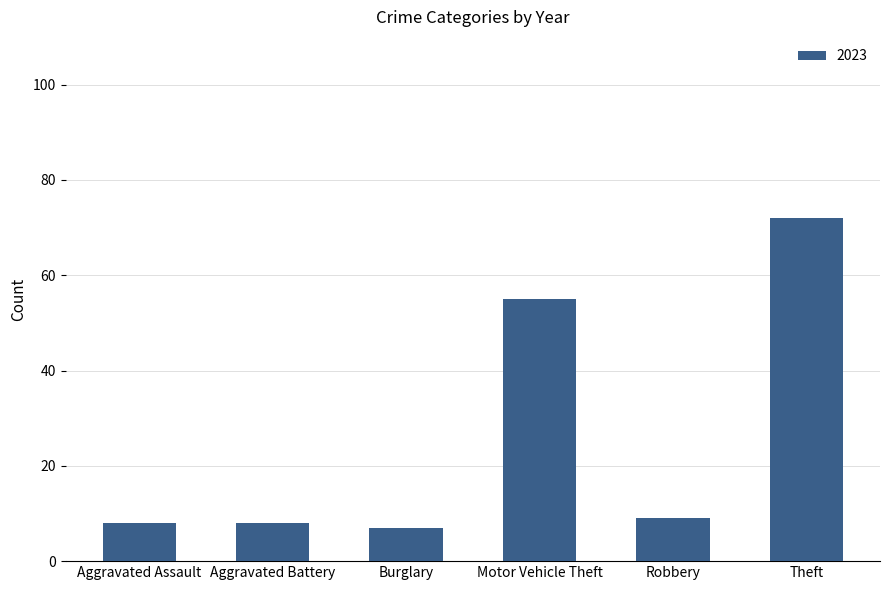

How many series are shown in this chart?

1